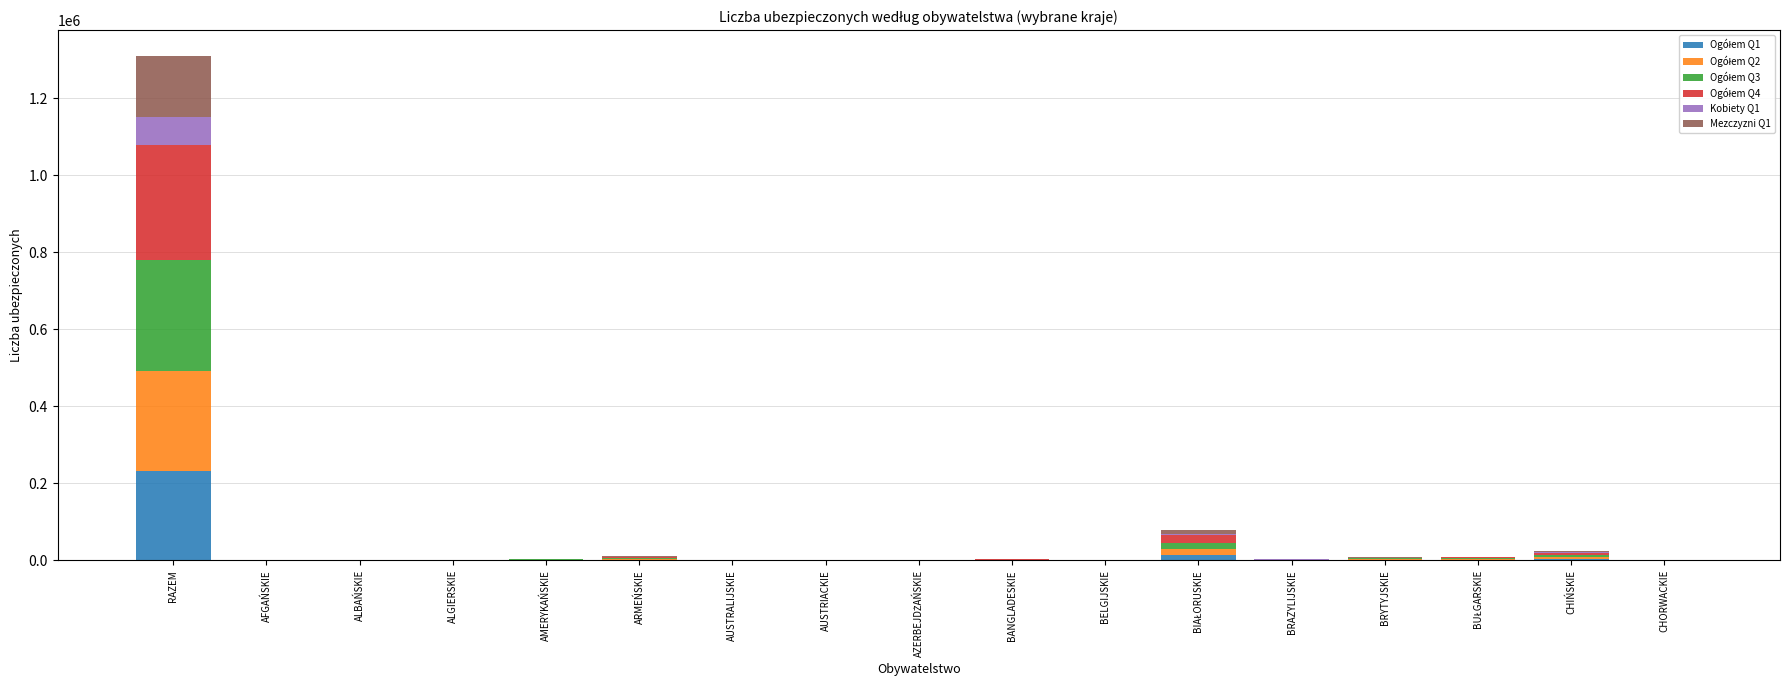

How many distinct data groups are displayed?

6